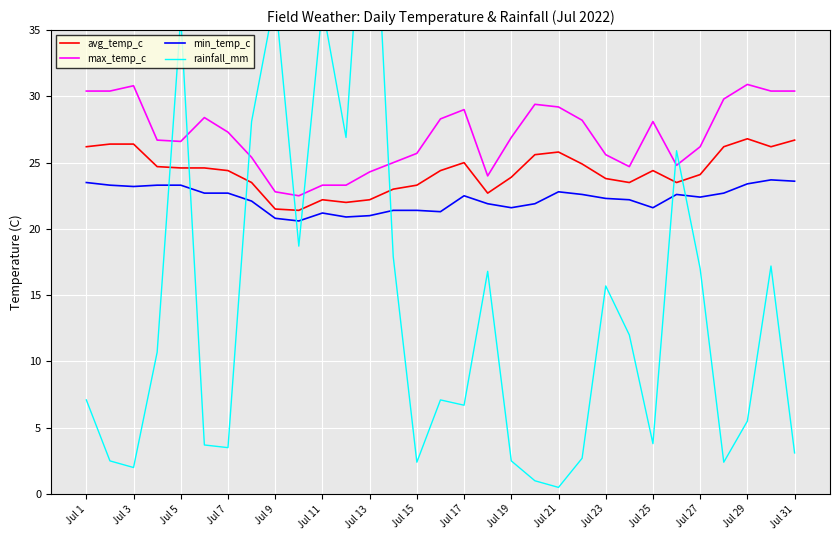

How many interior local valleys does the rainfall_mm series have?

9